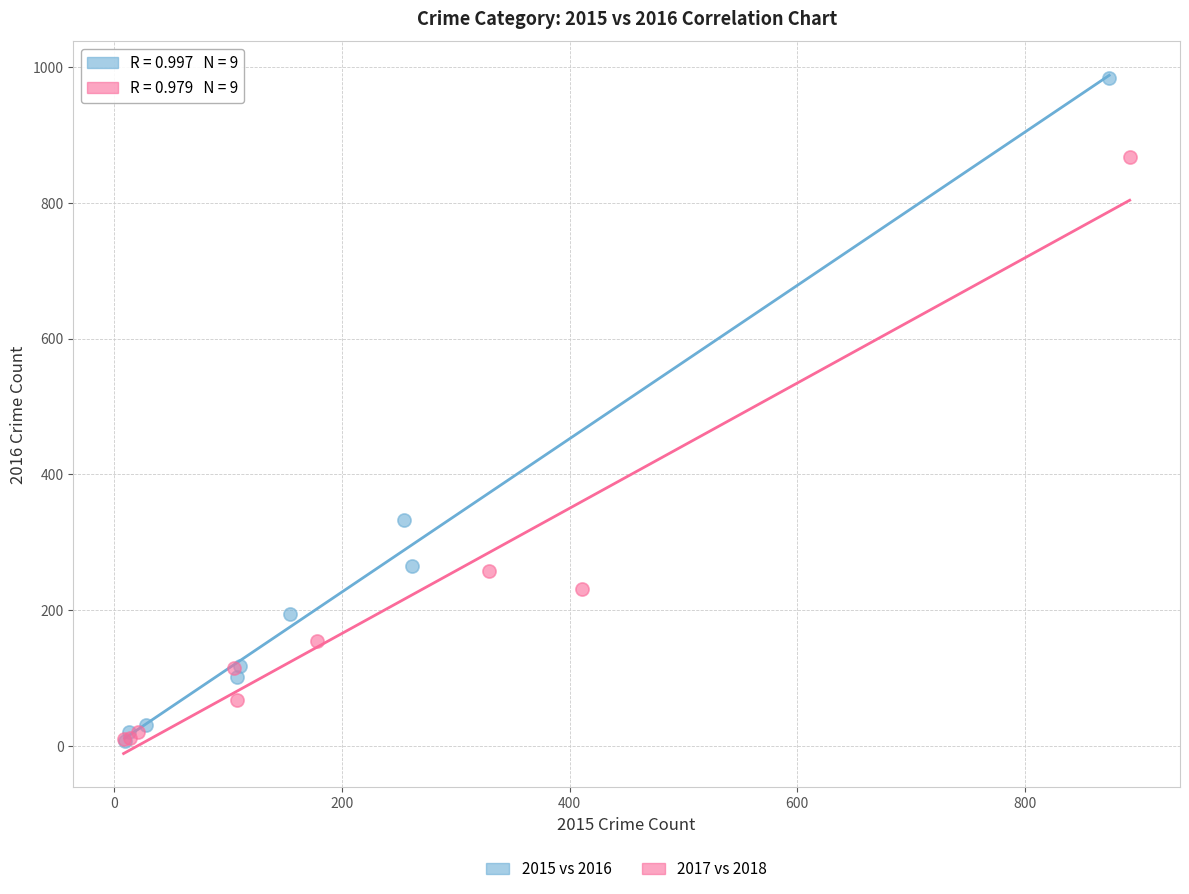

Which series has the largest Y range (max minus min)?

2015 vs 2016